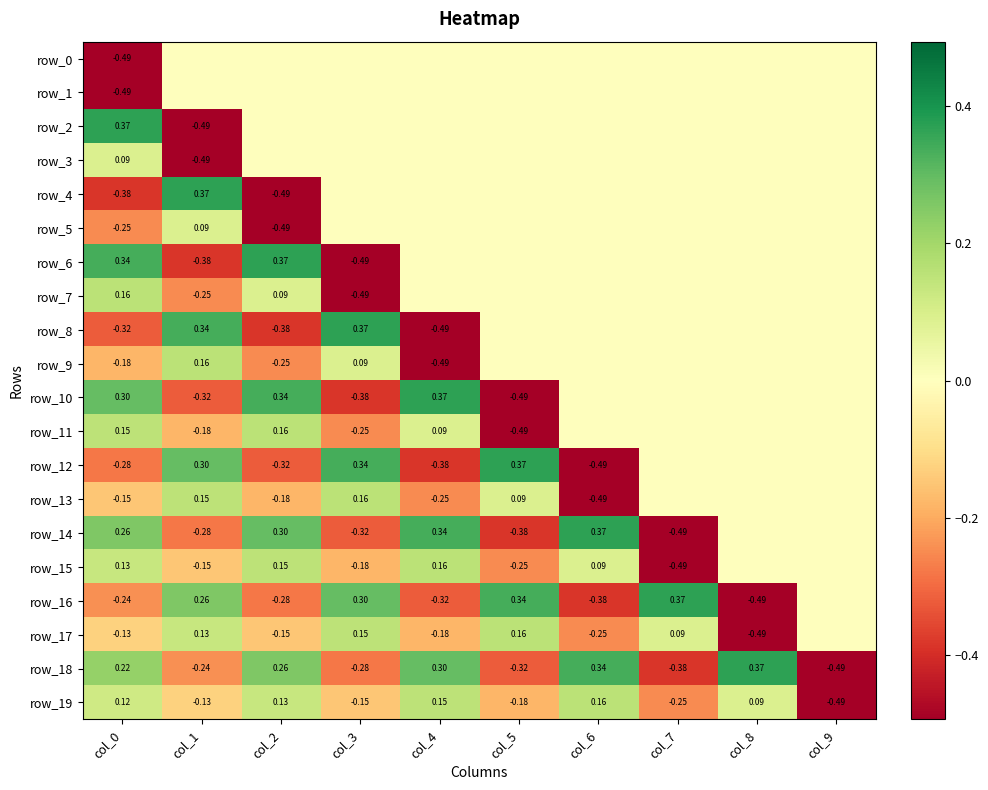

Between col_5 and col_7, which series saw the biggest shift?

row_10